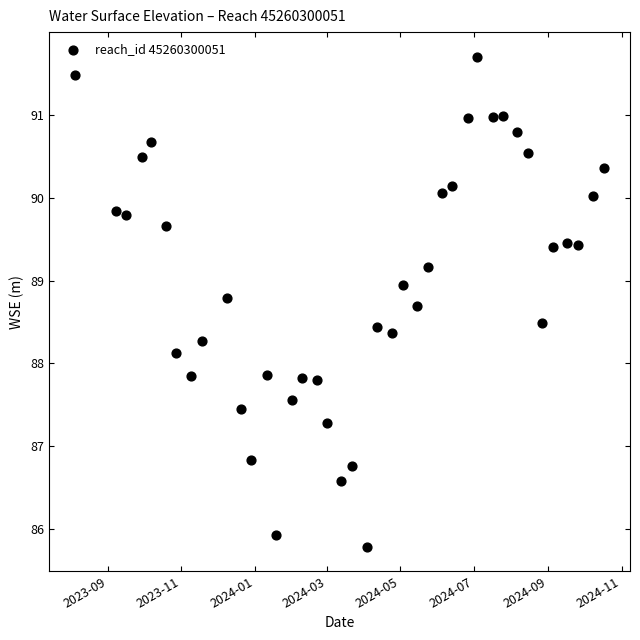

What is the range of X values (max minus min)?

439.0